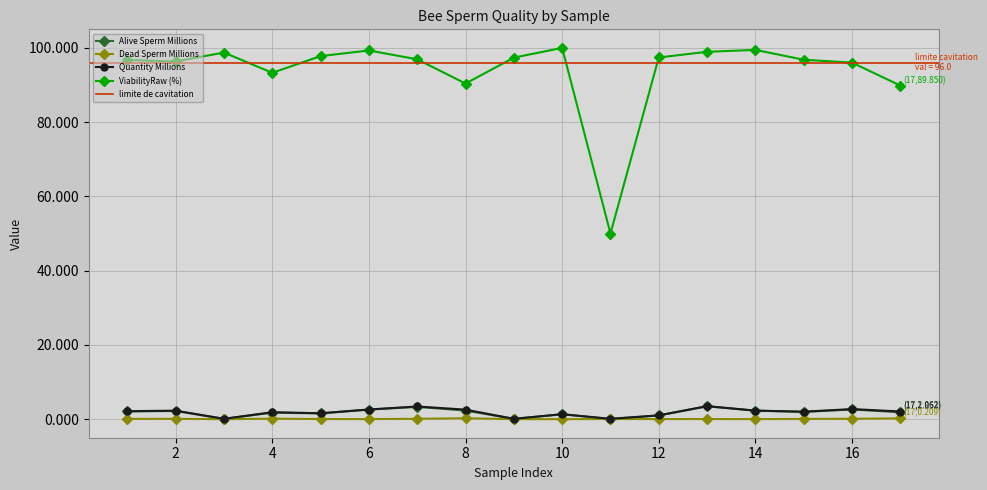

What is the maximum value for Quantity Millions?

3.5